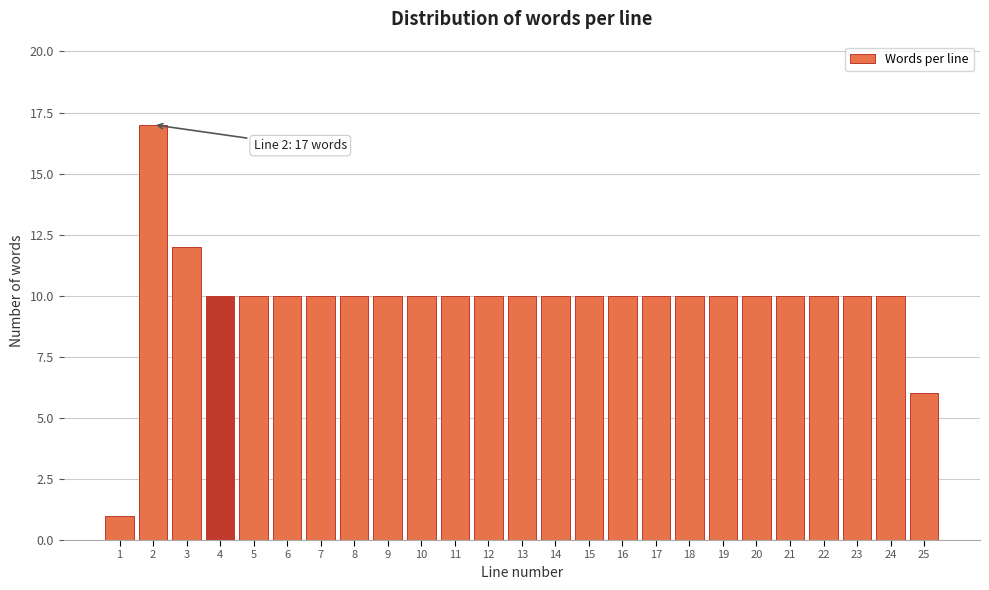

Reading right to left, extract all data points from this chart.

6	10	10	10	10	10	10	10	10	10	10	10	10	10	10	10	10	10	10	10	10	10	12	17	1